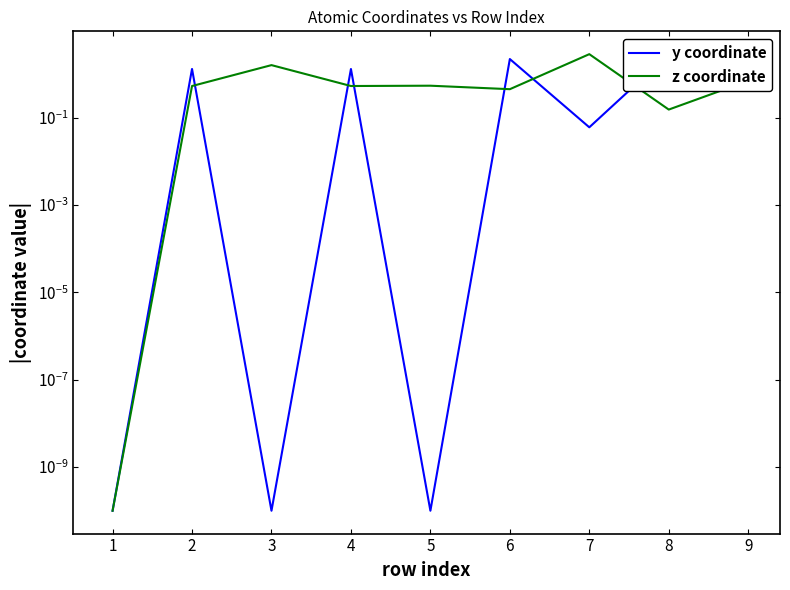

How many intersections are there between y coordinate and z coordinate?

6